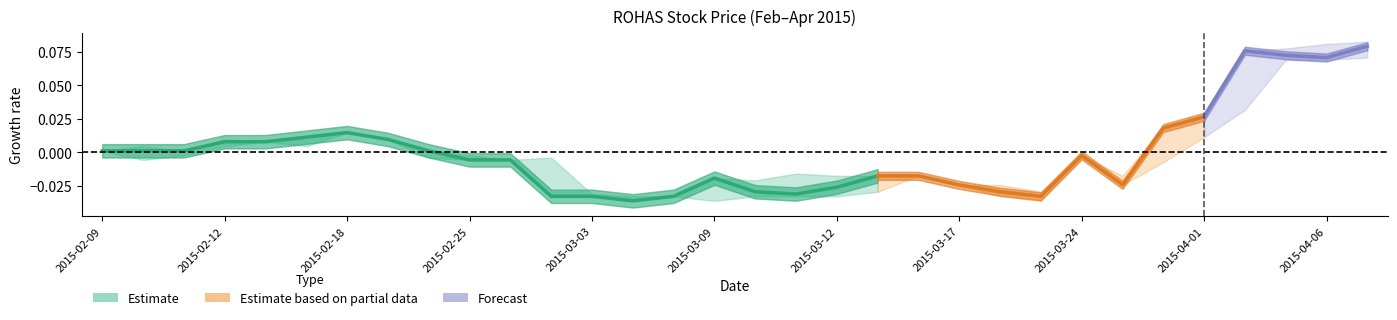

What position from the right is 2015-04-01?

5